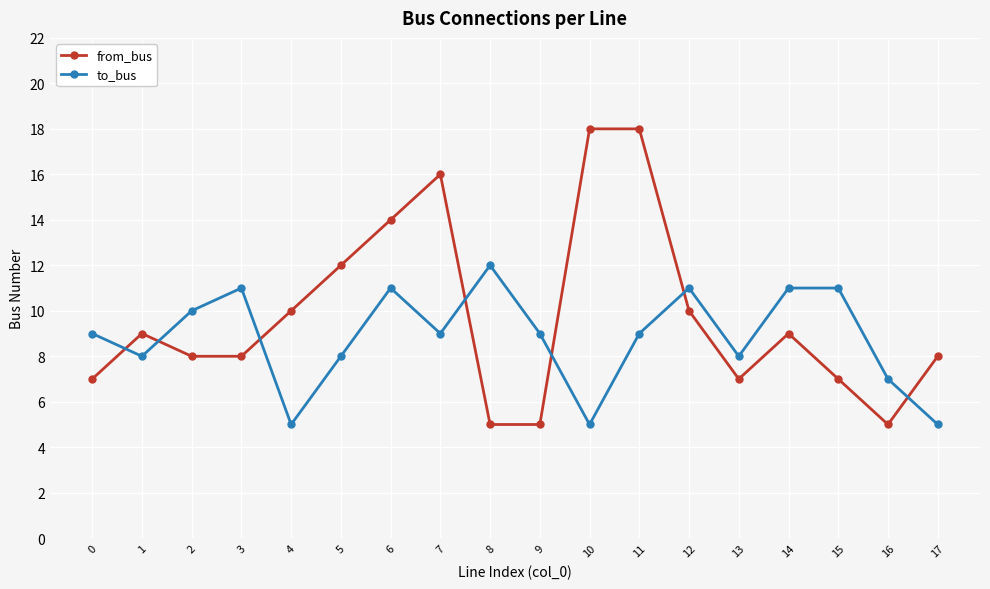

Which series ends up on top after the final intersection of to_bus and from_bus?

from_bus